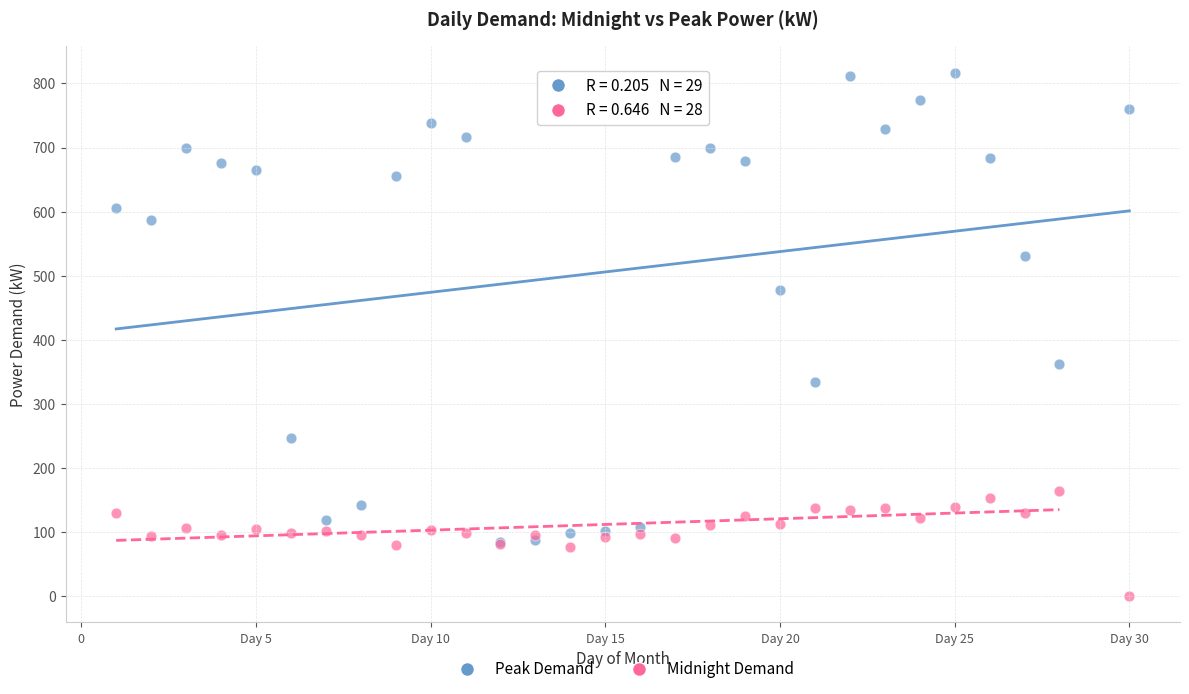

Which series reaches the minimum Y coordinate?

Midnight Demand